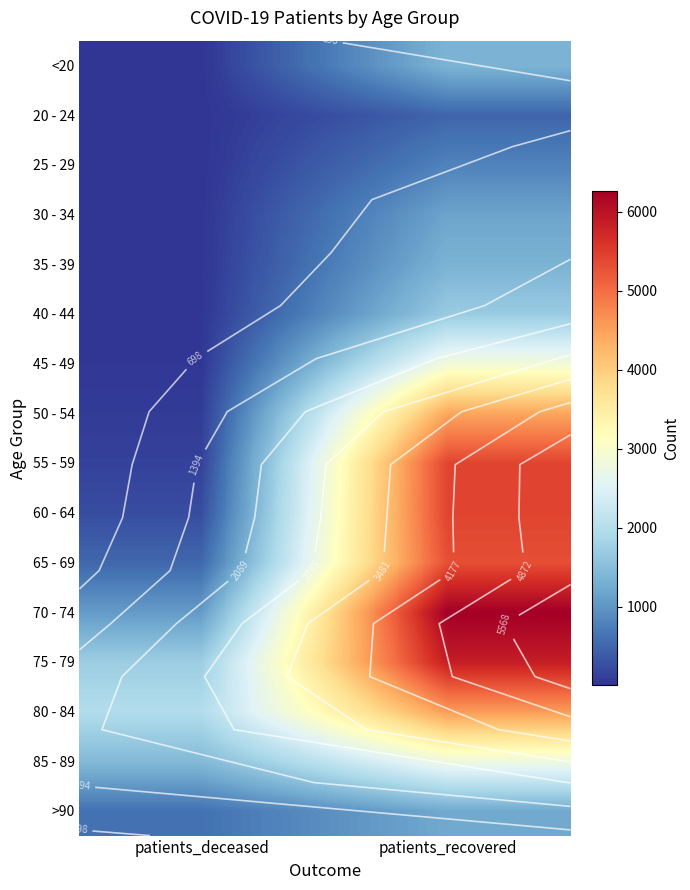

The <20 series shows 316 at patients_recovered. True or false?

False